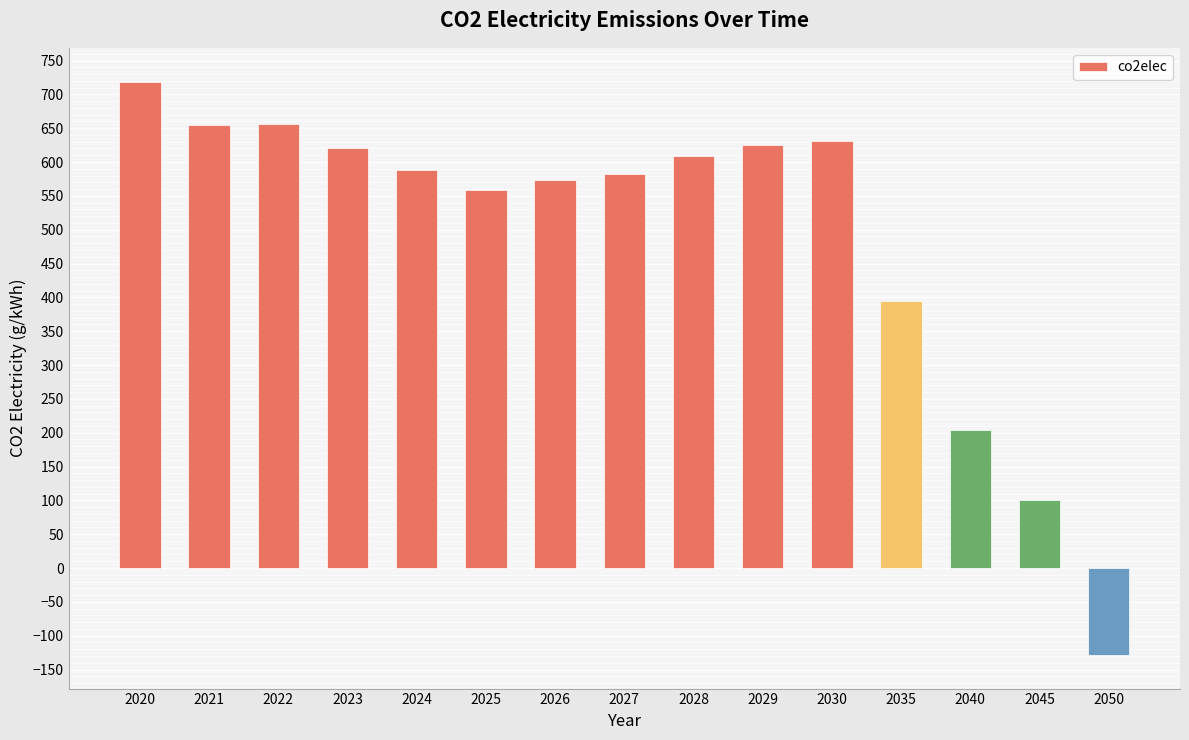

The chart shows a value of 573.3 at 2026. True or false?

True